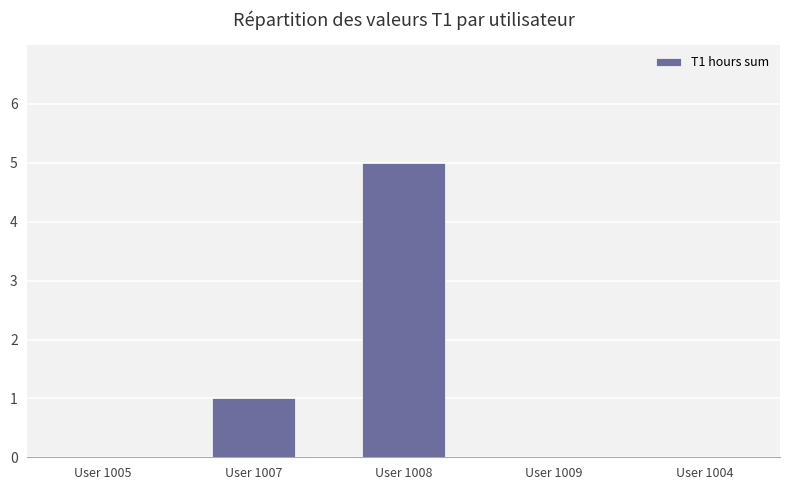

Does the chart contain stacked bars?

No